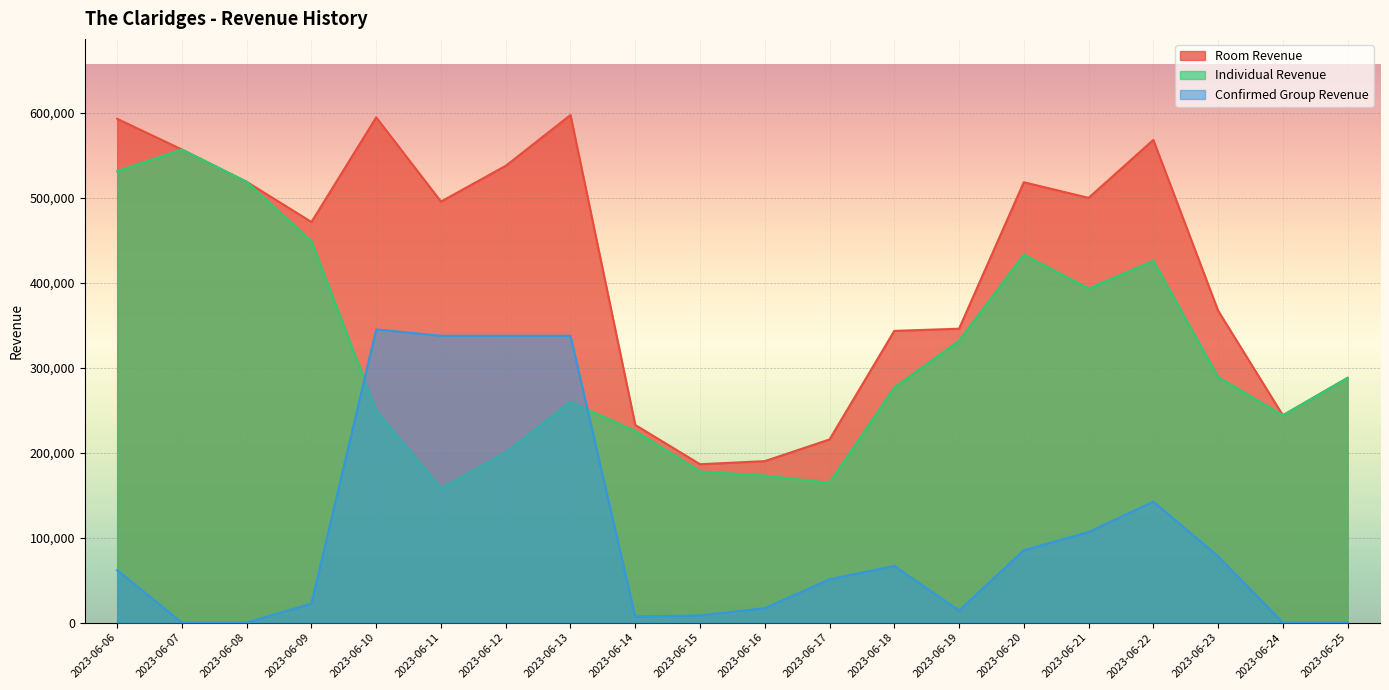

How many values in the Individual Revenue series are below 287999?

10